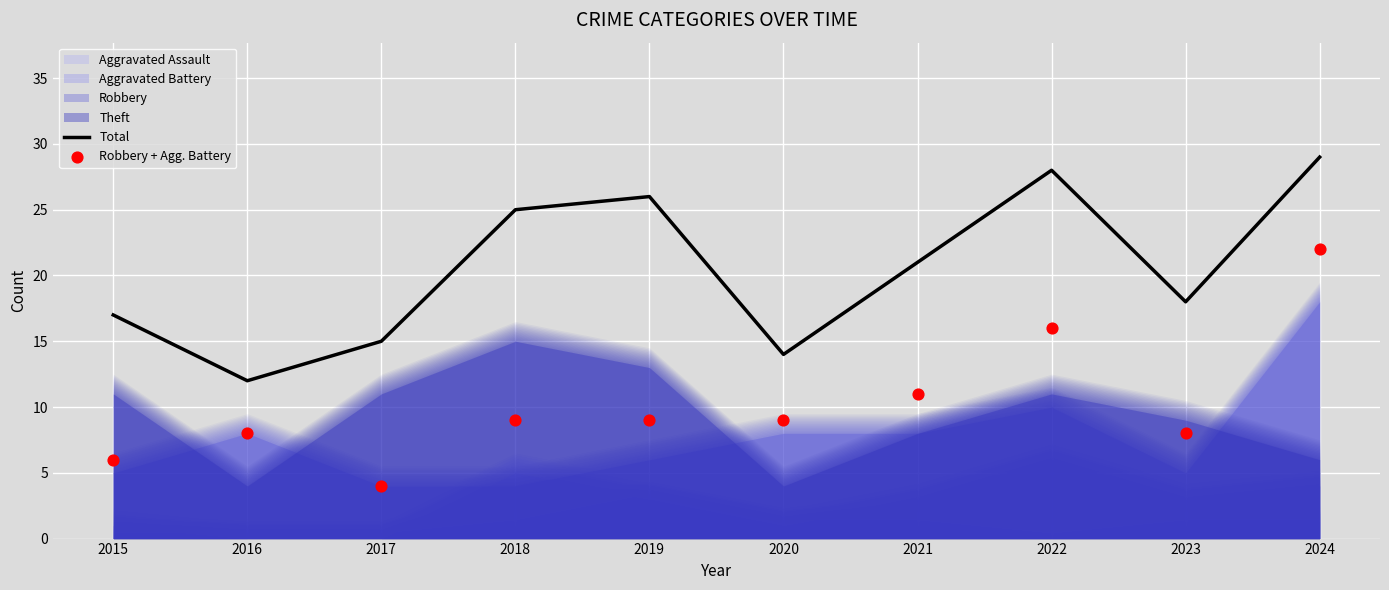

At how many categories does at least one series exceed 15?

7